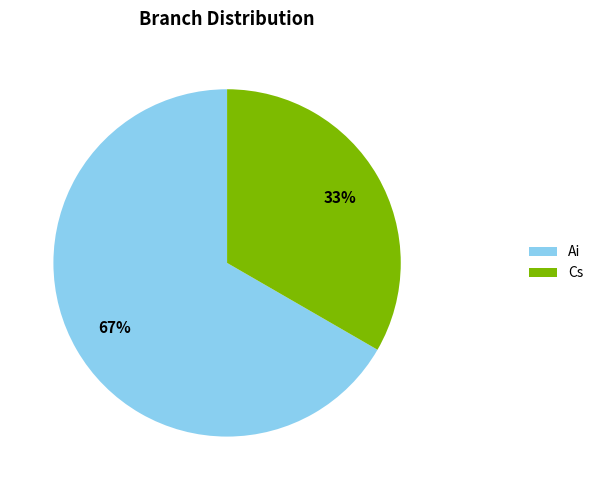

Which slice represents more than half of the pie?

Ai